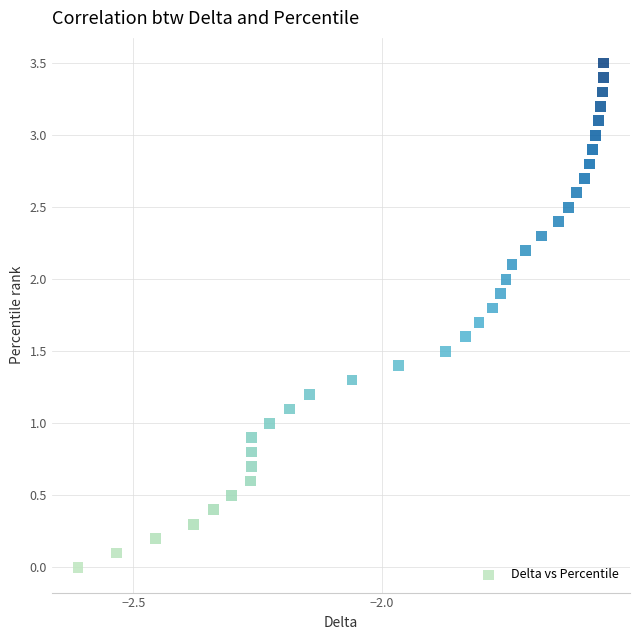

What is the range of Y values (max minus min)?

3.5